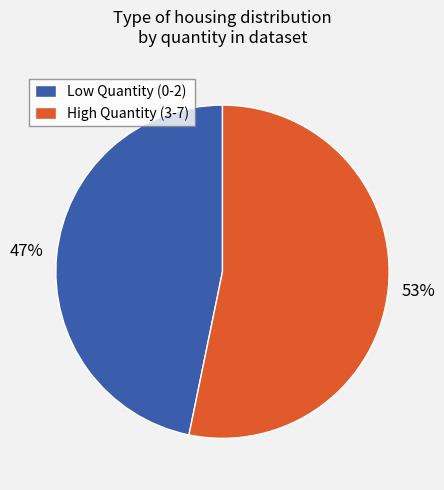

Which slice represents more than half of the pie?

High Quantity (3-7)